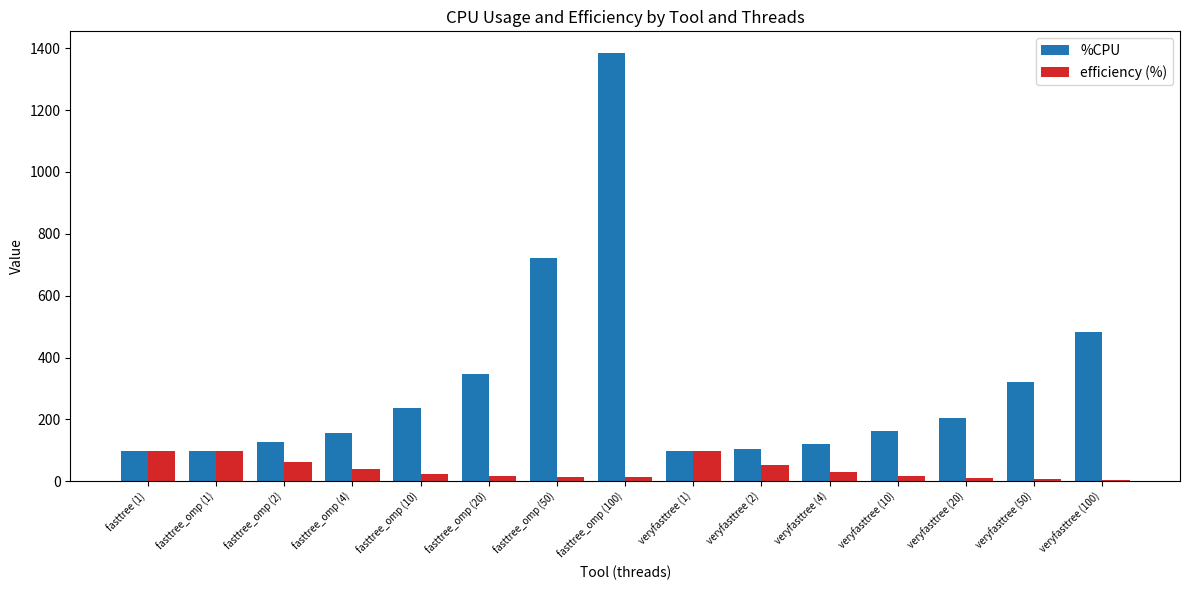

What is the label of the 7th bar from the left?

fasttree_omp (50)